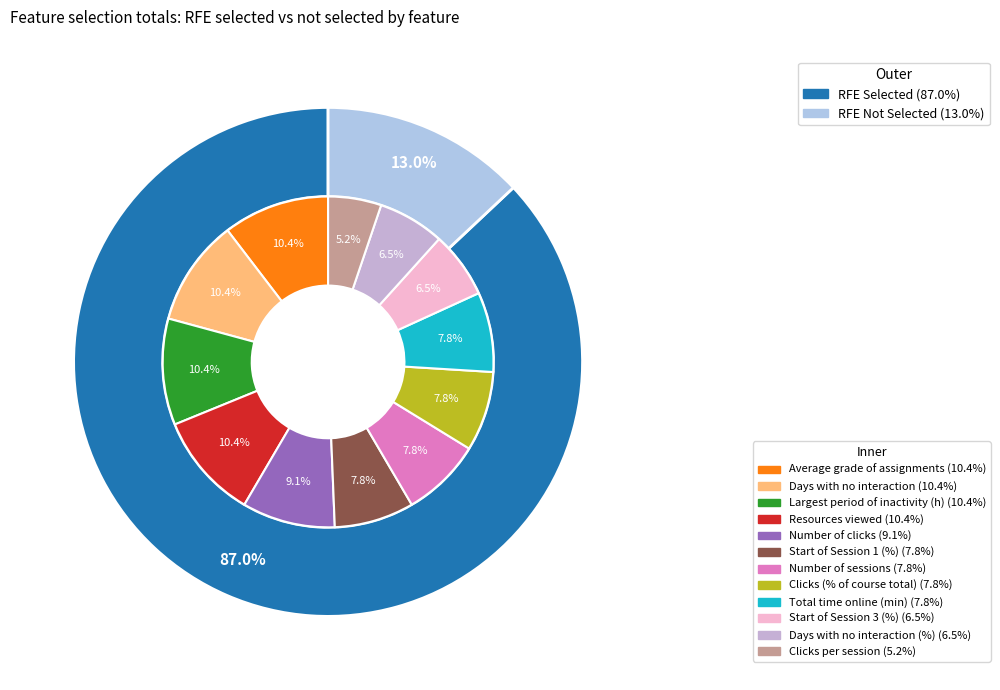

What percentage is the Start of Session 1 (%) slice, to the nearest percent?

8%